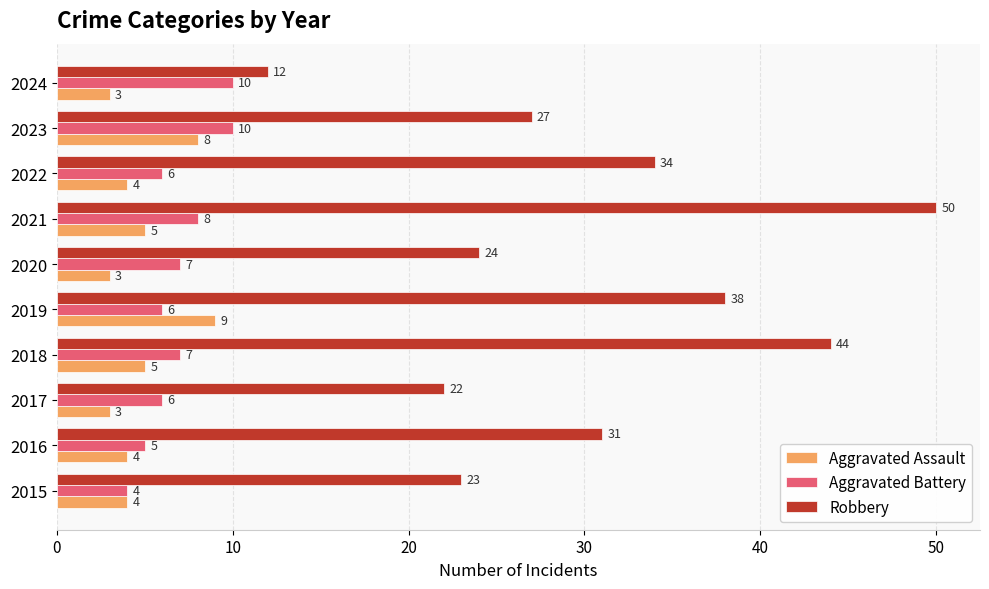

List the series in order of their peak value, lowest first.

Aggravated Assault, Aggravated Battery, Robbery